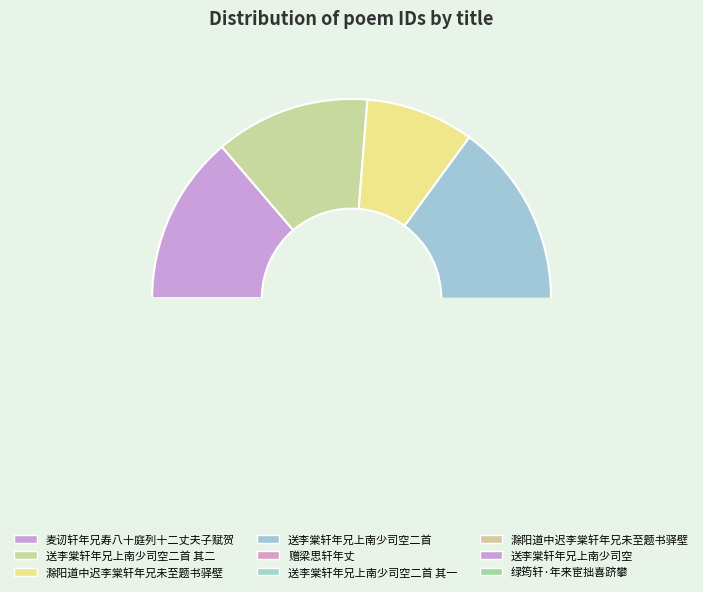

To the nearest percent, what percentage of the pie is 送李棠轩年兄上南少司空?

9%